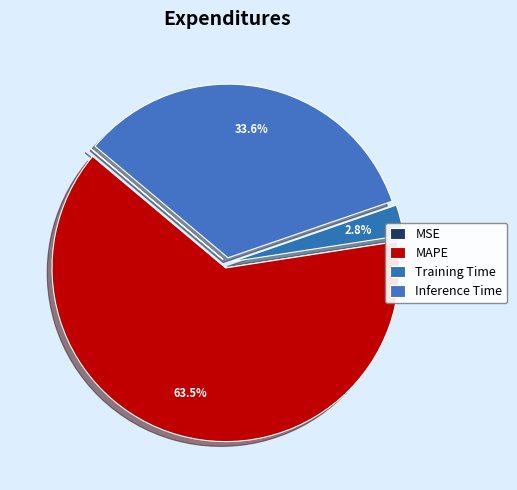

Which slice represents more than half of the pie?

MAPE